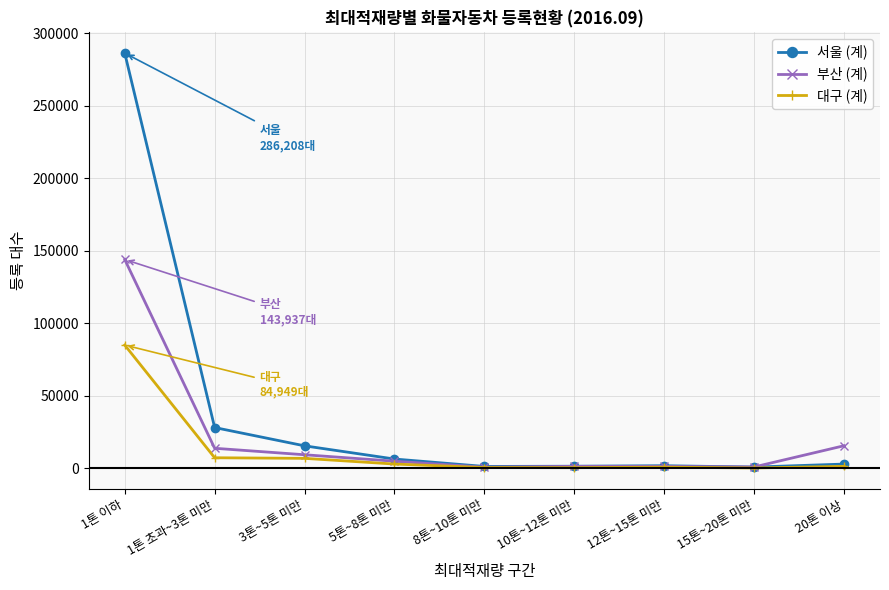

What is the label of the 6th point from the right?

5톤~8톤 미만